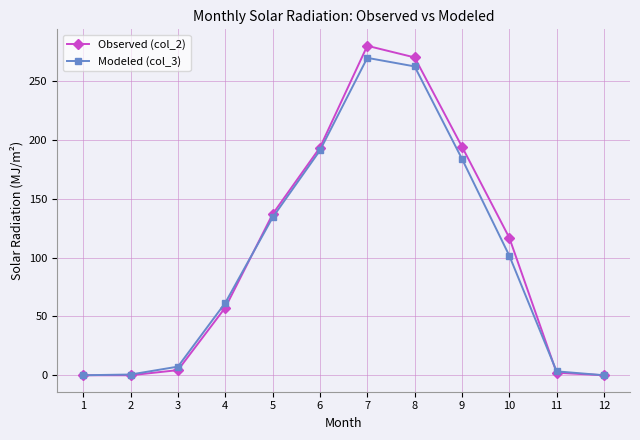

At which label does Observed (col_2) first exceed 117?

5